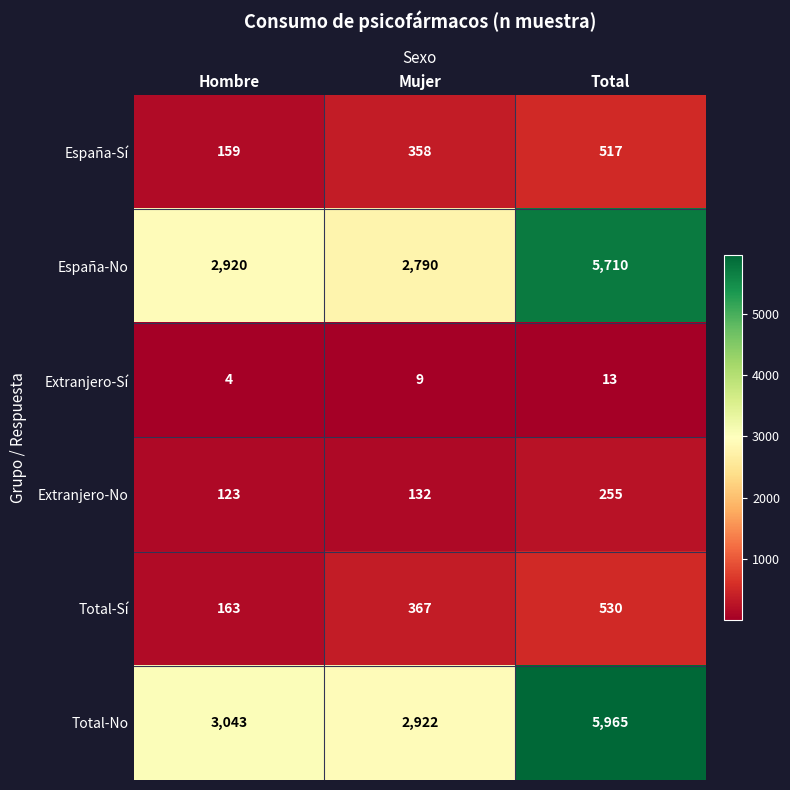

How many data points does each series have?

3